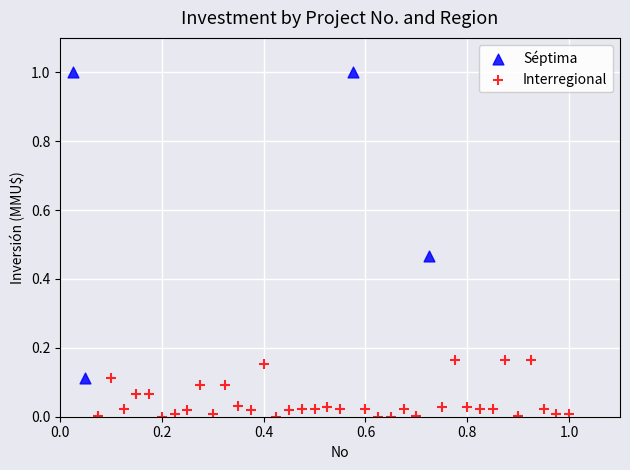

Which series reaches the maximum Y coordinate?

Séptima